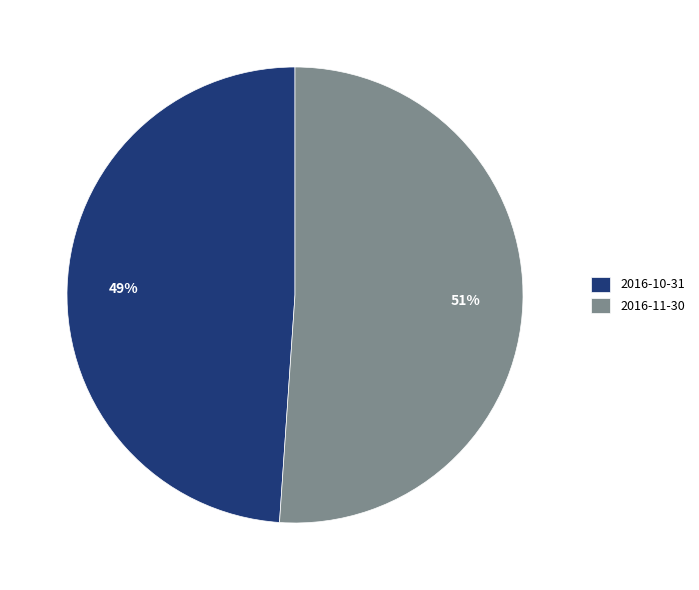

Which category has the biggest portion of the pie?

2016-11-30